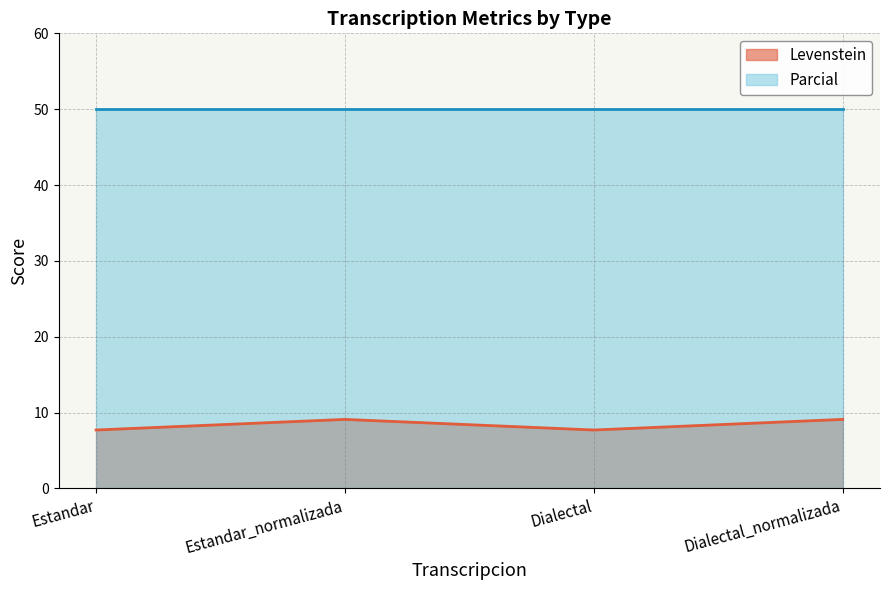

Is the value of Levenstein at Dialectal greater than the value of Parcial at Dialectal_normalizada?

No